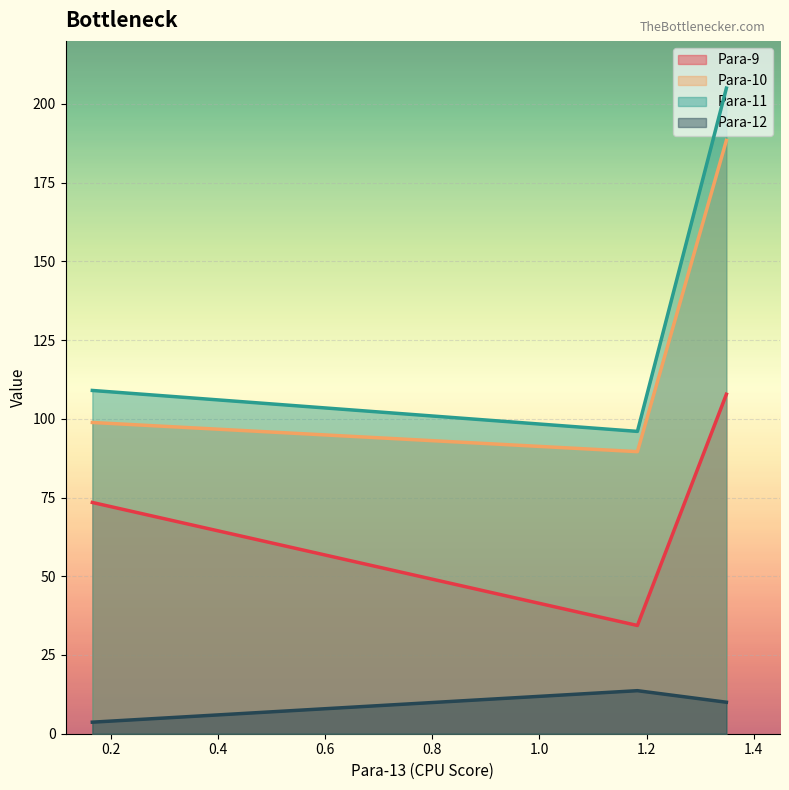

Which series has the largest total across all categories?

Para-11